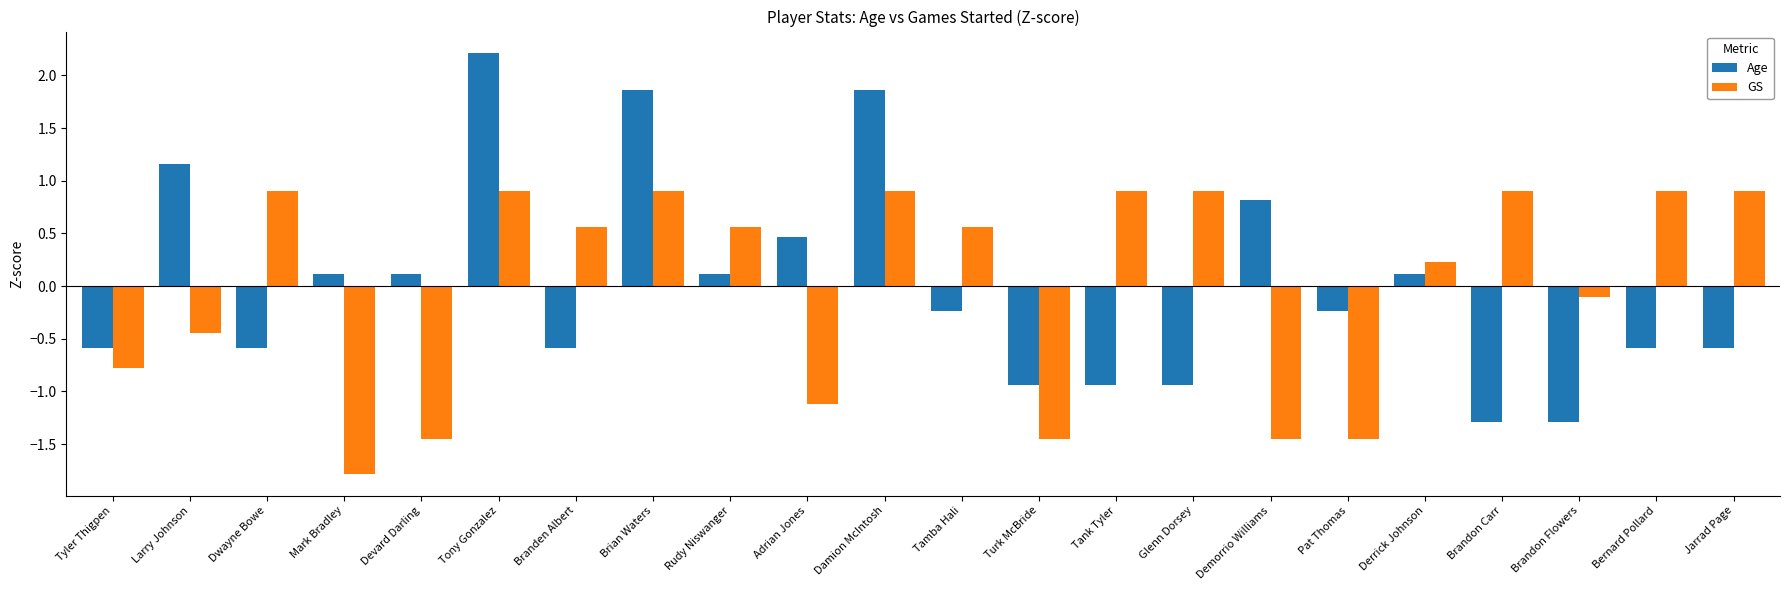

At which category does the chart reach its minimum across all series?

Mark Bradley